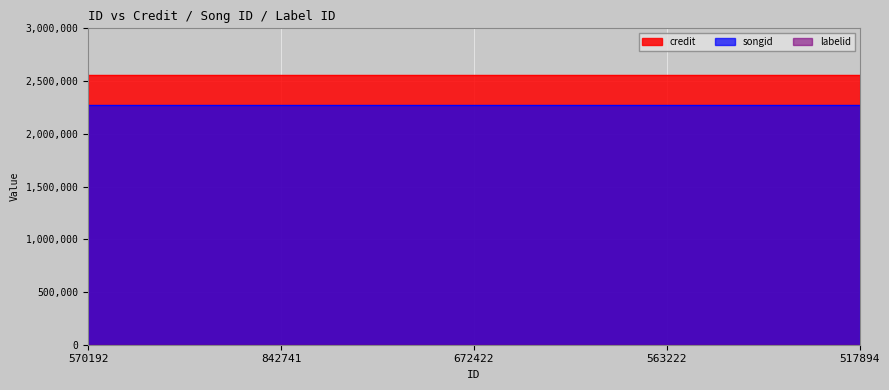

Which has a higher value, 570192 or 842741?

570192